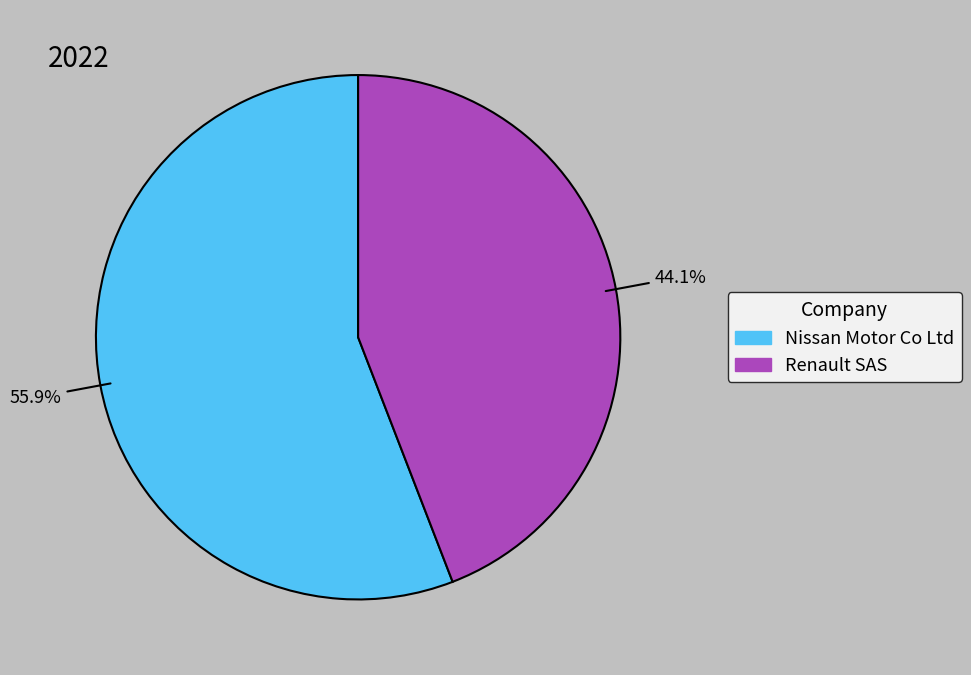

To the nearest percent, what percentage of the pie is Renault SAS?

44%